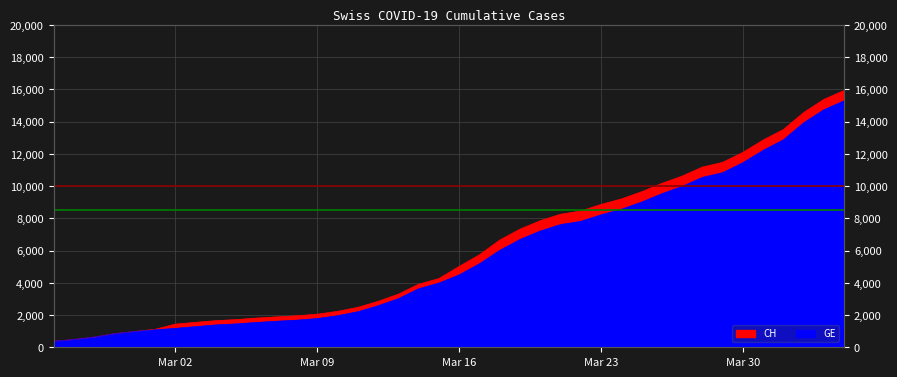

Is it true that GE equals 10825 at 2020-03-29?

True